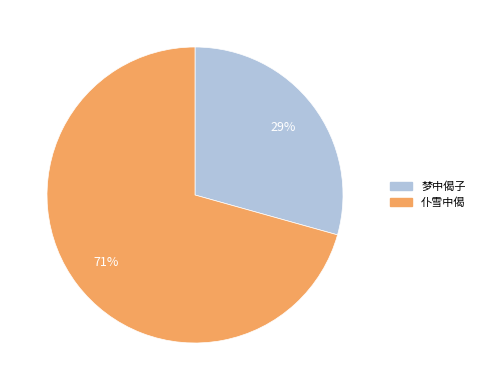

Which has a higher value, 梦中偈子 or 仆雪中偈?

仆雪中偈